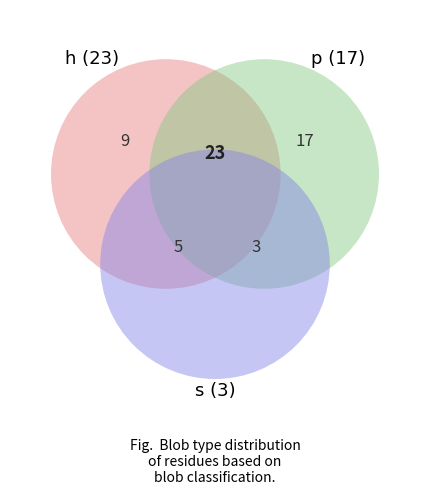

What is the largest slice in the pie chart?

p